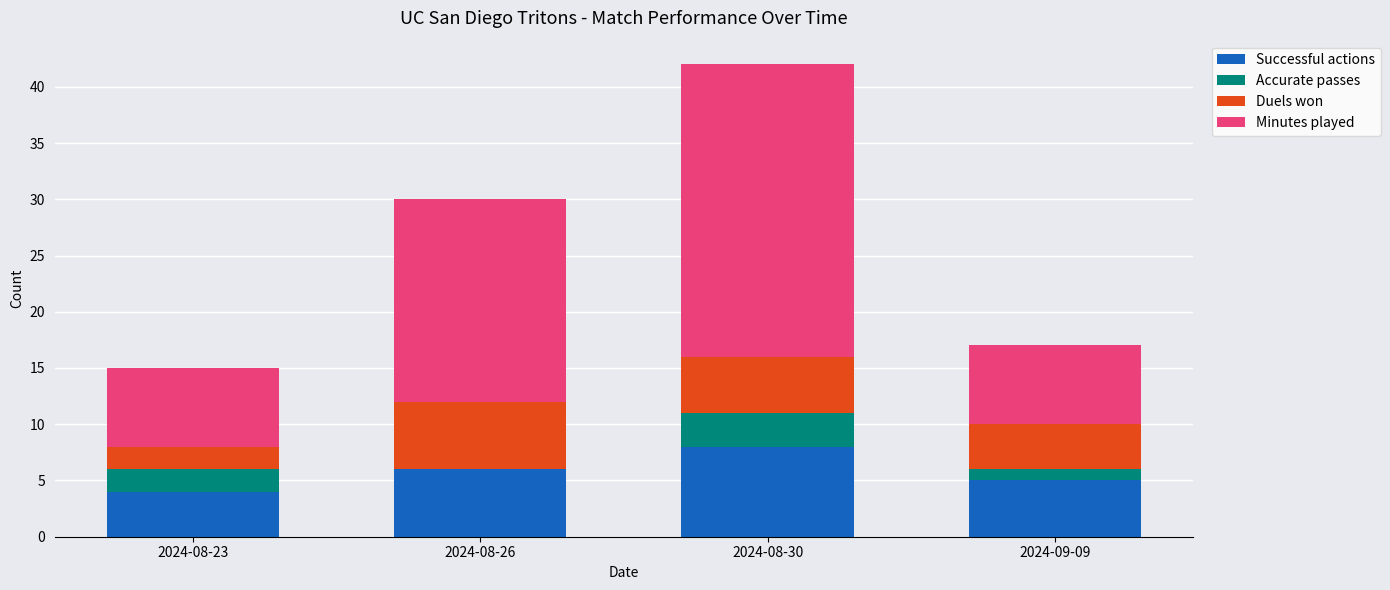

True or false: Successful actions has a value of 5 at 2024-09-09.

True